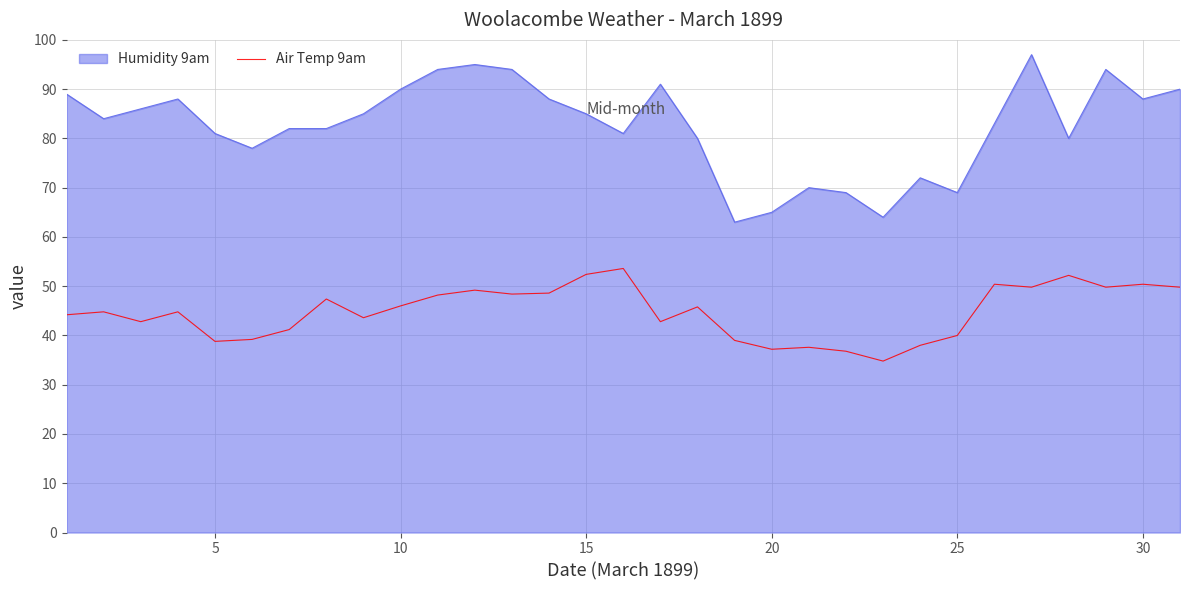

What is the maximum value shown in the chart?

97.0